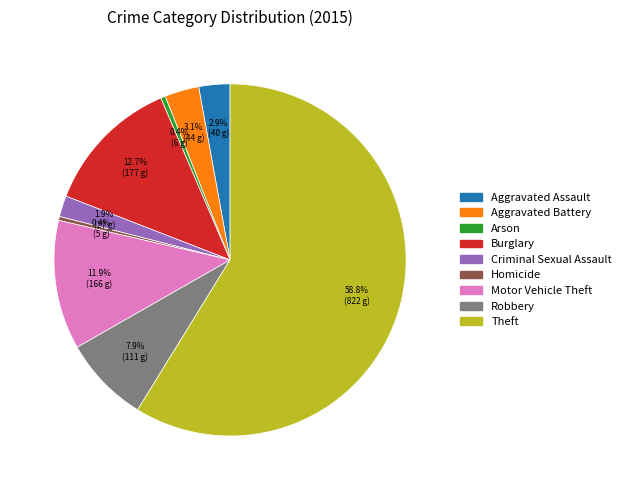

To the nearest percent, what portion does Burglary represent?

13%